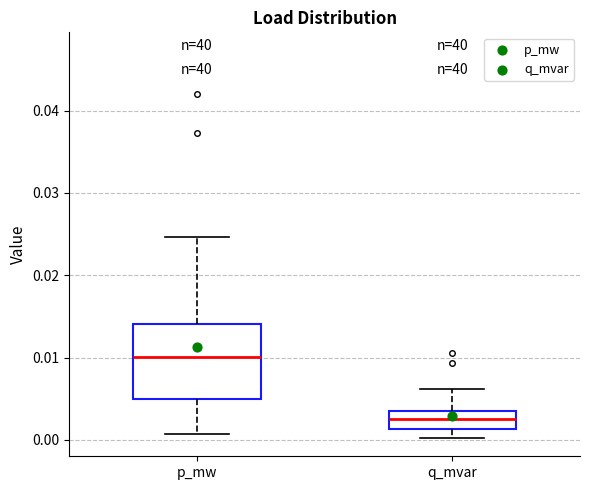

Where does the lower whisker of the box for q_mvar end on the y-axis? The values are not printed on the chart, so give them approximately, as read against the axis.

0.000